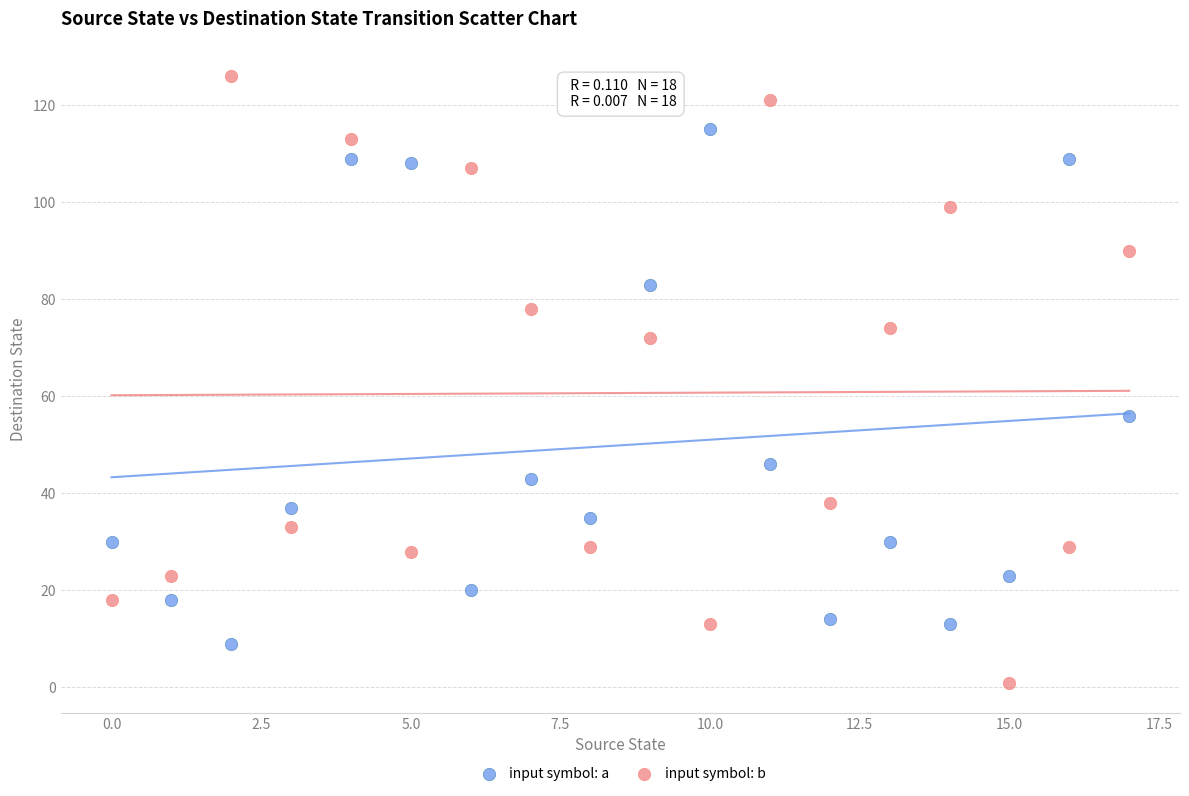

Across all data points, what is the range of Y values (max minus min)?

125